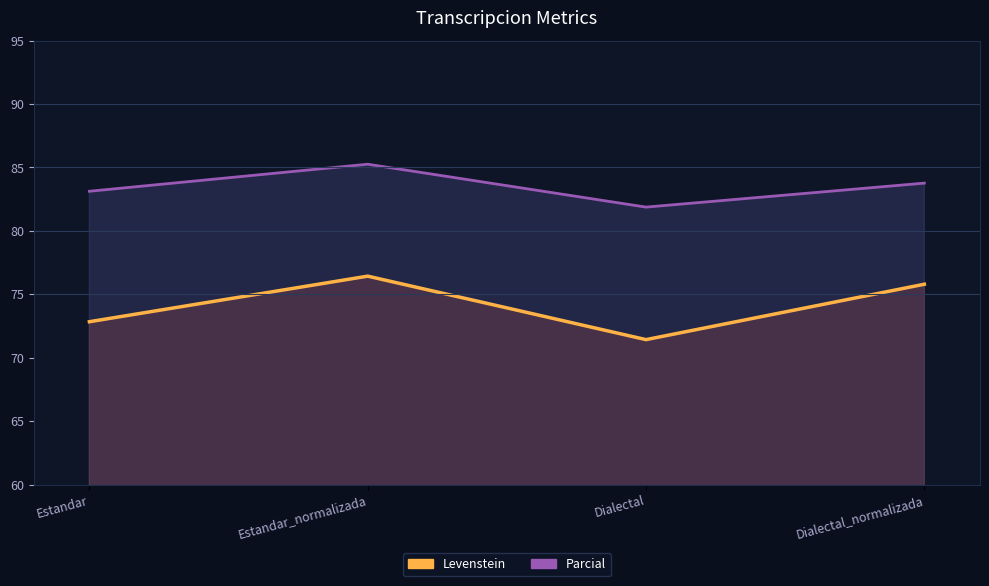

At Estandar_normalizada, list the series in order from smallest to largest.

Levenstein, Parcial